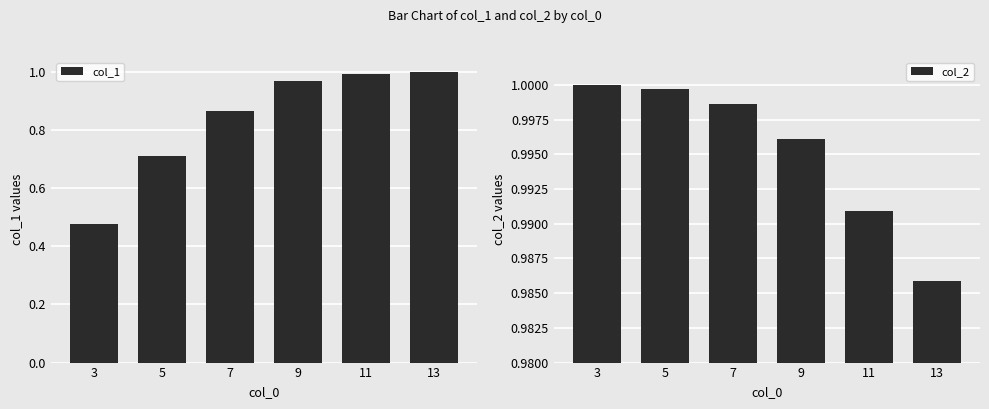

Reading left to right, extract all data points from this chart.

col_1: 0.5	0.7	0.9	1.0	1.0	1.0
col_2: 1.0	1.0	1.0	1.0	1.0	1.0